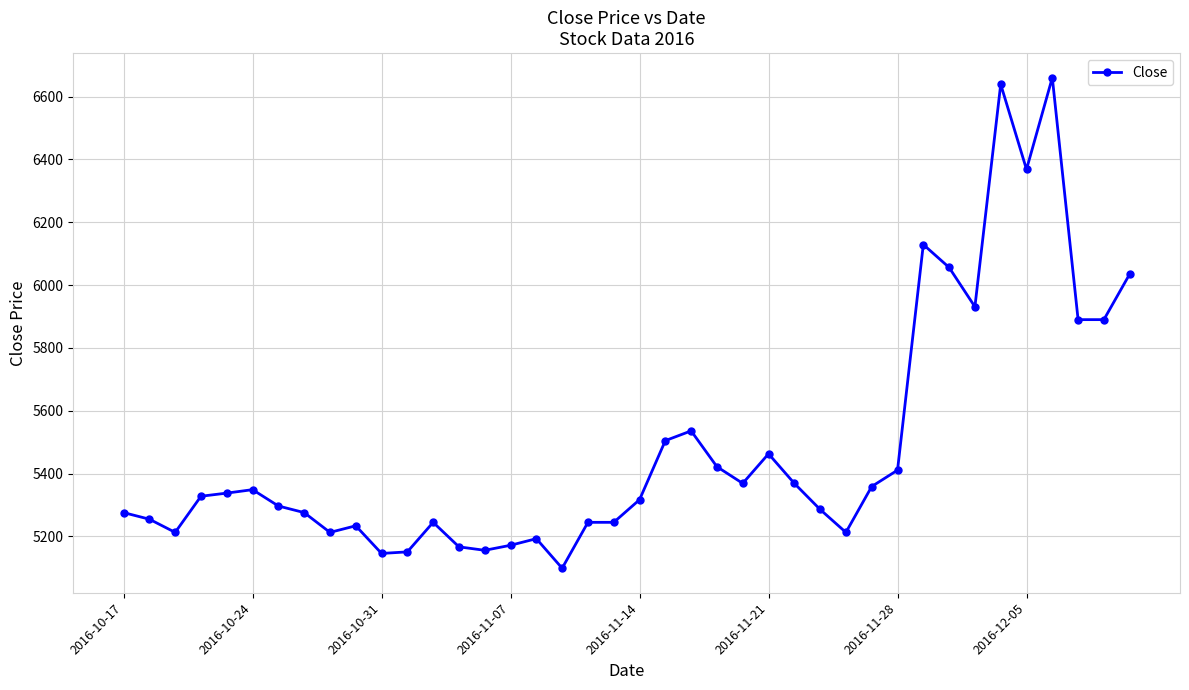

What is the maximum value shown in the chart?

6660